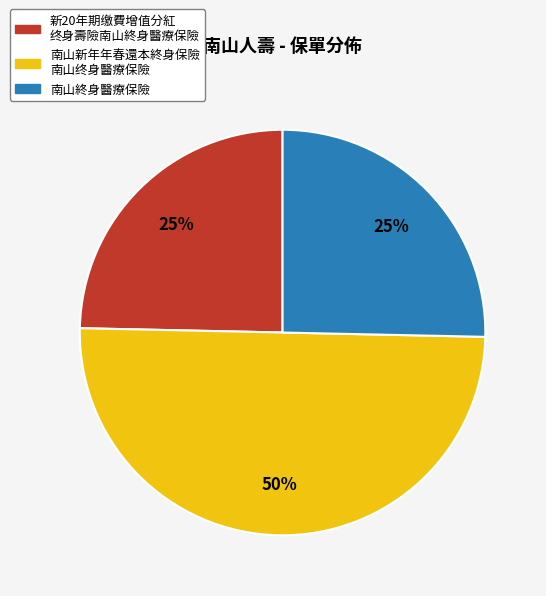

To the nearest percent, what is the average slice percentage?

33%